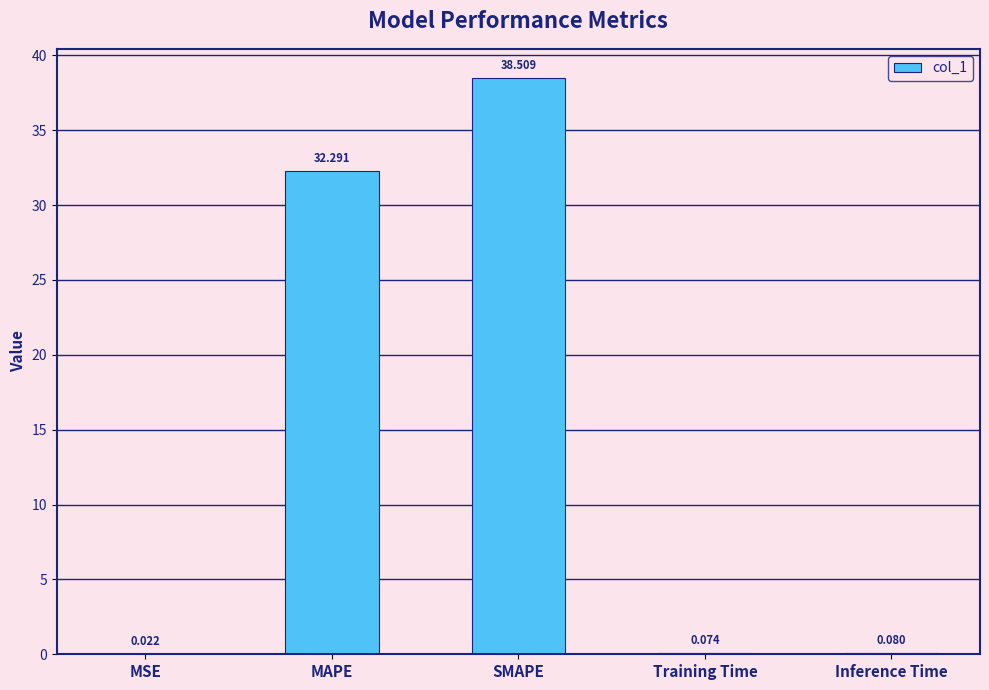

Which has a higher value, Inference Time or MAPE?

MAPE